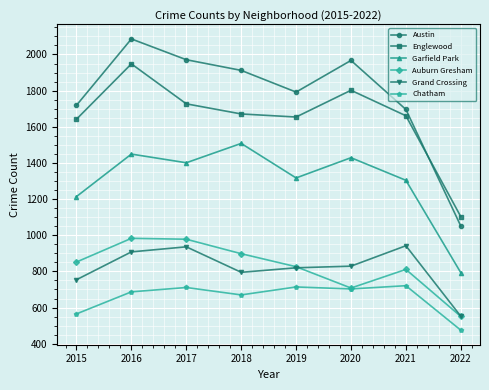

True or false: Grand Crossing and Chatham intersect in this chart.

False